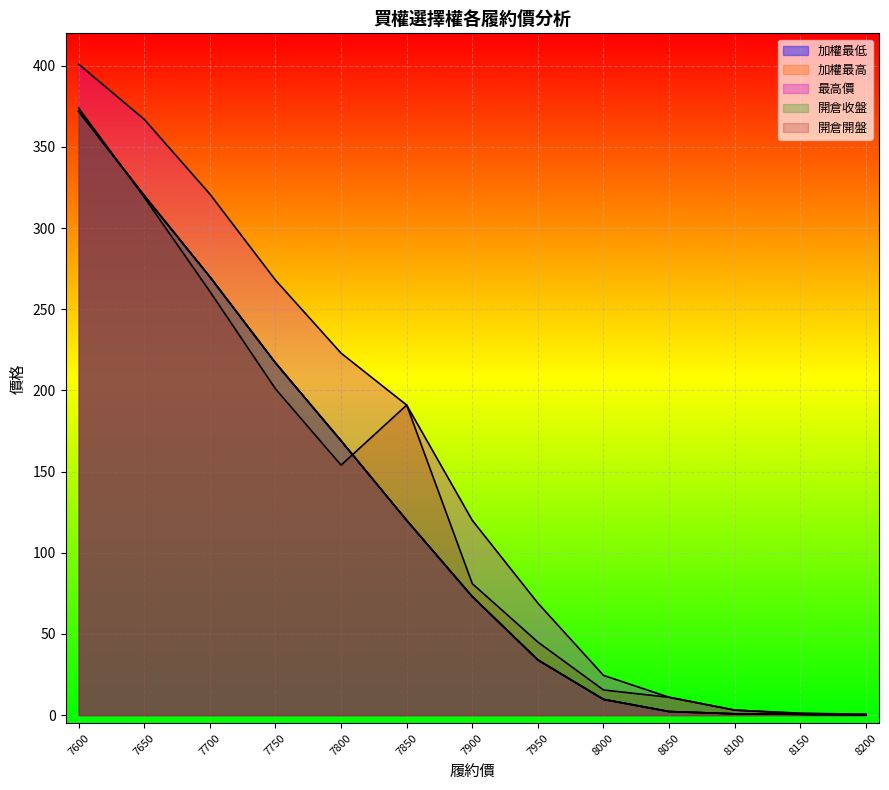

What is the difference between the second highest and second lowest values in the 開倉收盤 series?

319.5